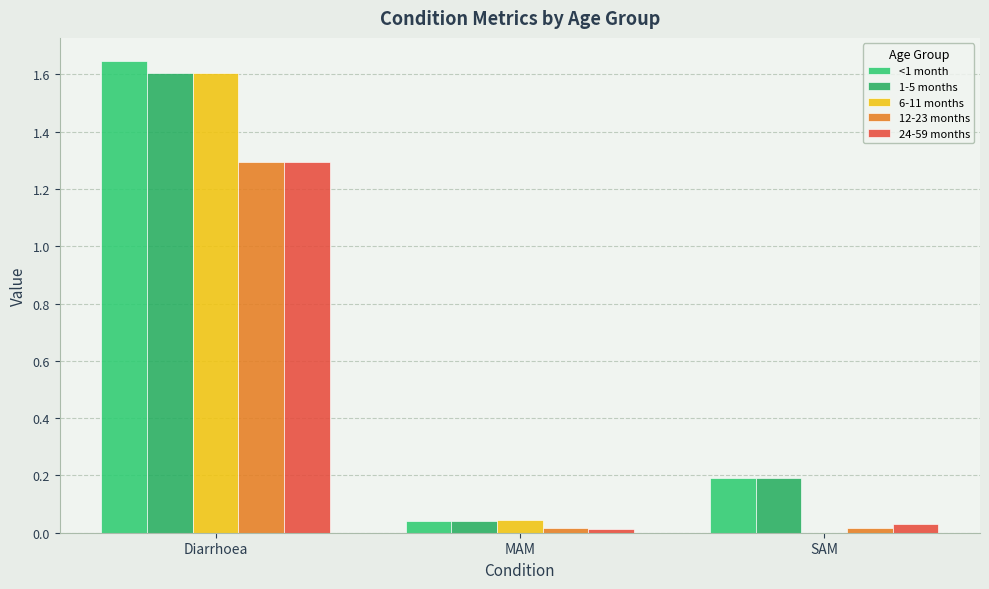

At which category is the sum across all series the highest?

Diarrhoea